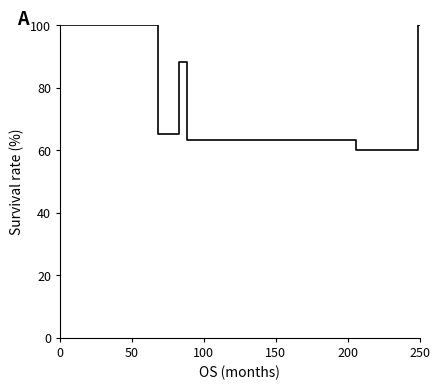

What is the greatest value displayed?

100.0